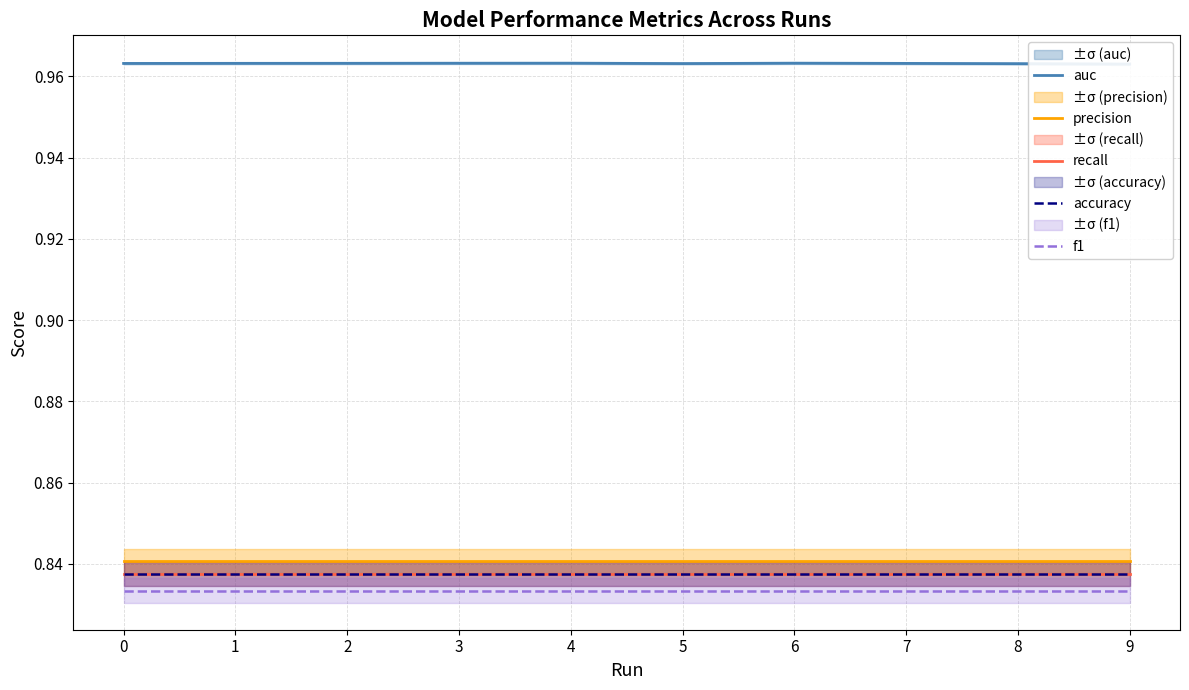

Which series has the widest spread of values?

auc